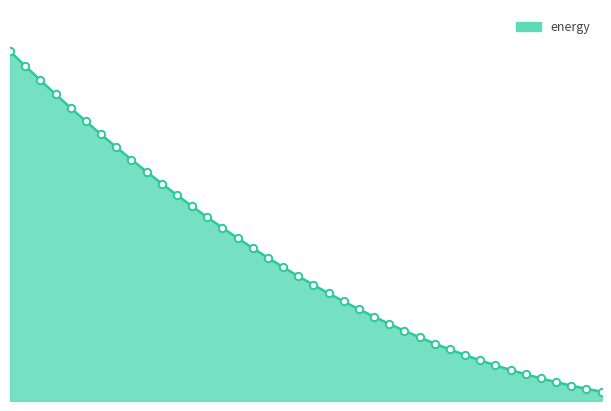

Which has a higher value, 3.6 or 3.5?

3.6